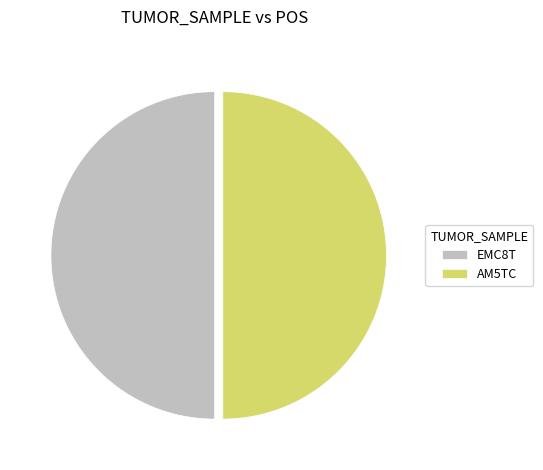

True or false: EMC8T accounts for 50% of the total.

True